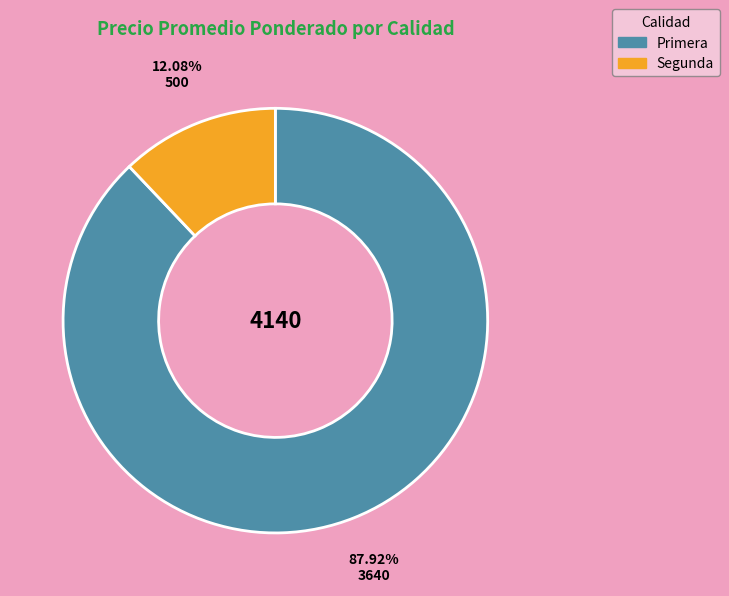

What is the smallest slice in the pie chart?

Segunda